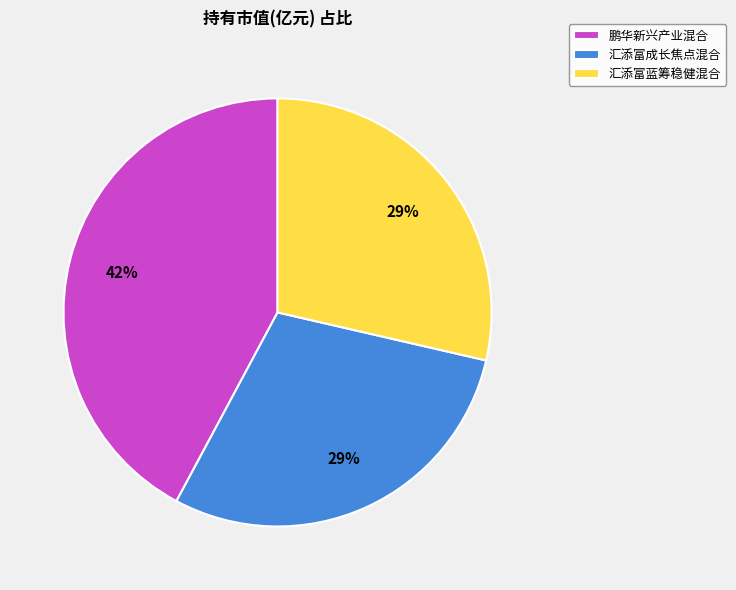

Is it true that 汇添富蓝筹稳健混合 is 18% of the pie?

False